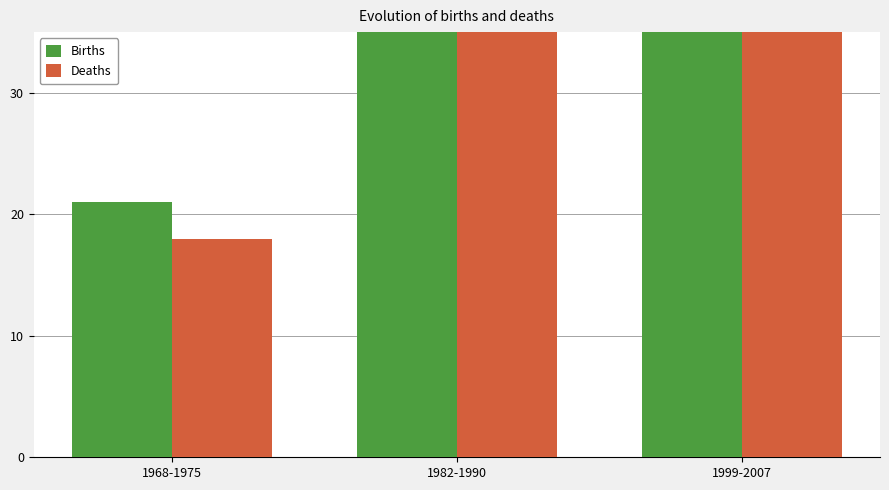

Reading left to right, transcribe all the data shown in this chart.

Births: 21.0	36.0	81.0
Deaths: 18.0	39.0	78.0